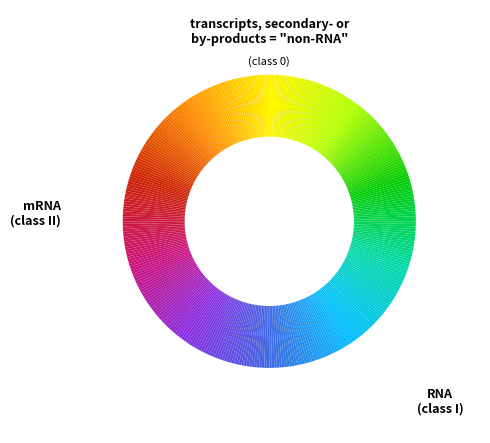

To the nearest percent, what is the average slice percentage?

10%